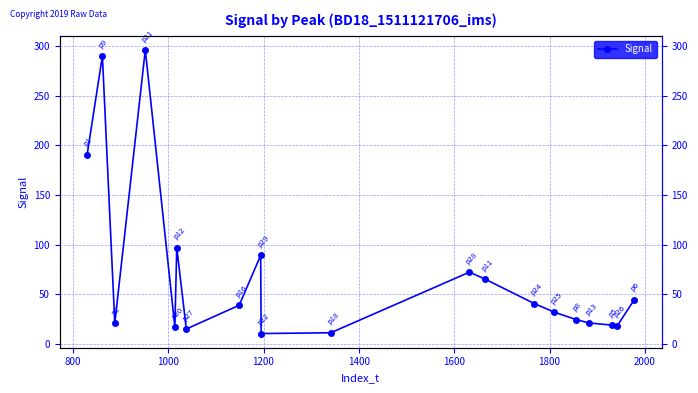

True or false: the data has more than 2 interior local peaks.

True